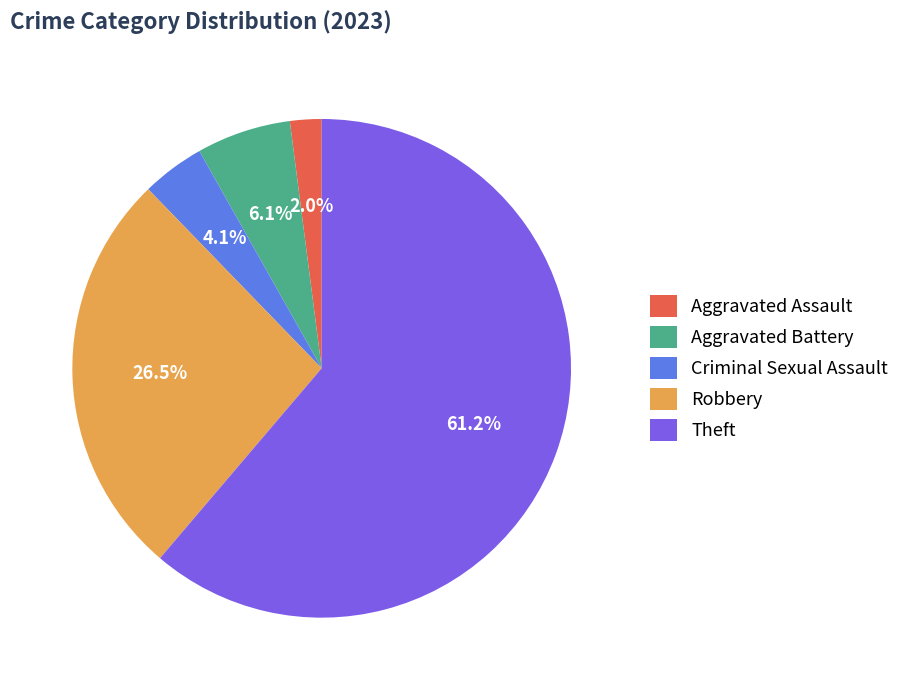

What portion of the pie excludes Aggravated Battery?

93.9%